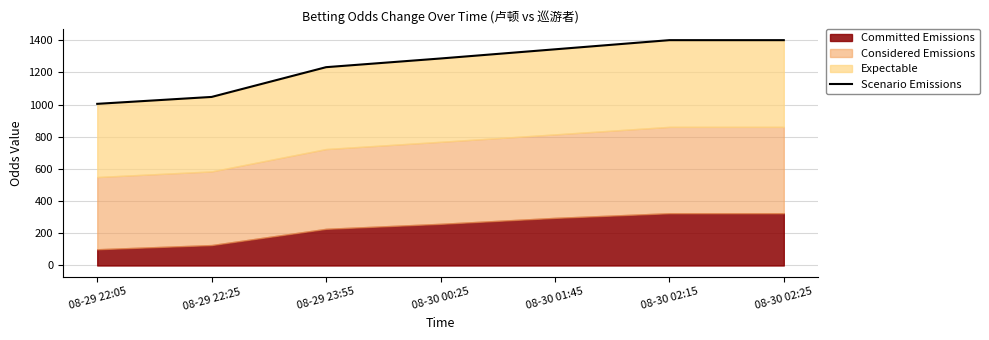

Is it true that the value at 08-30 02:15 is 1871?

False